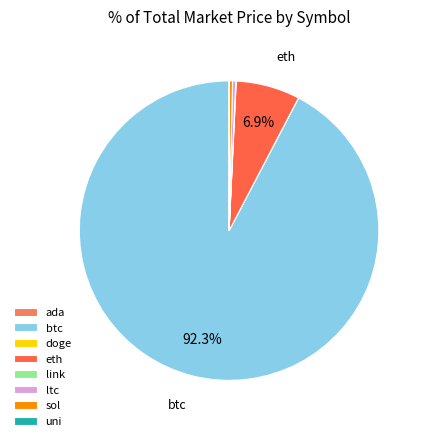

Is there a majority slice in this chart?

Yes